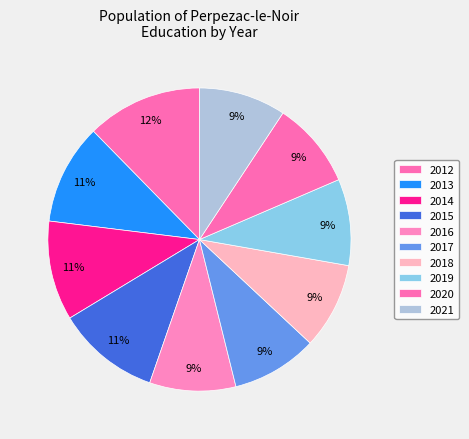

Which category has the biggest portion of the pie?

2012